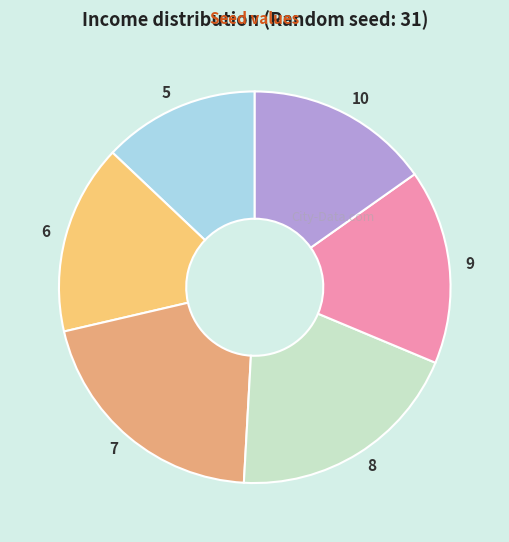

What is the ratio of the value at 10 to the value at 5?

1.2